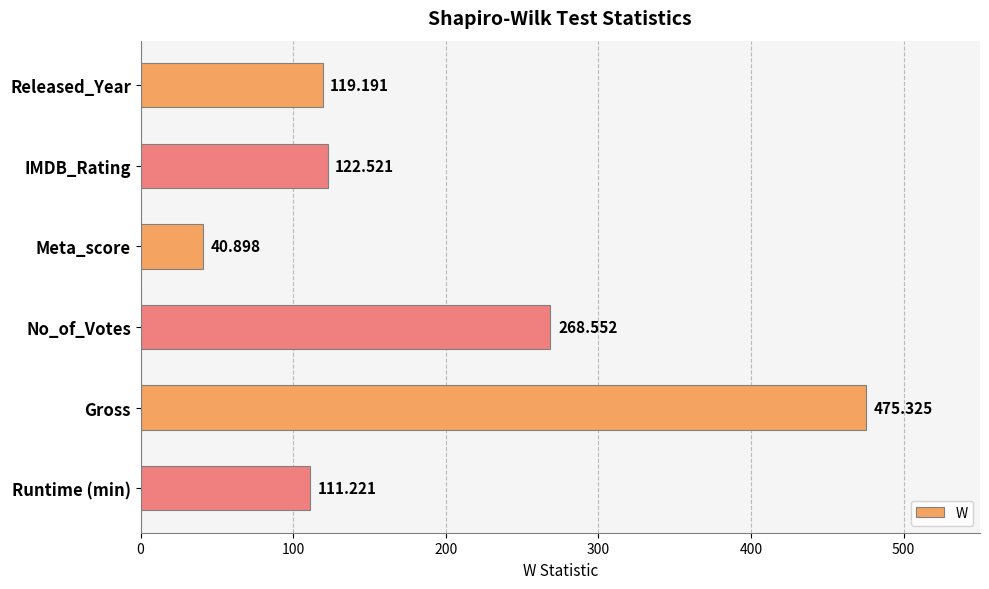

Does the chart contain any negative values?

No